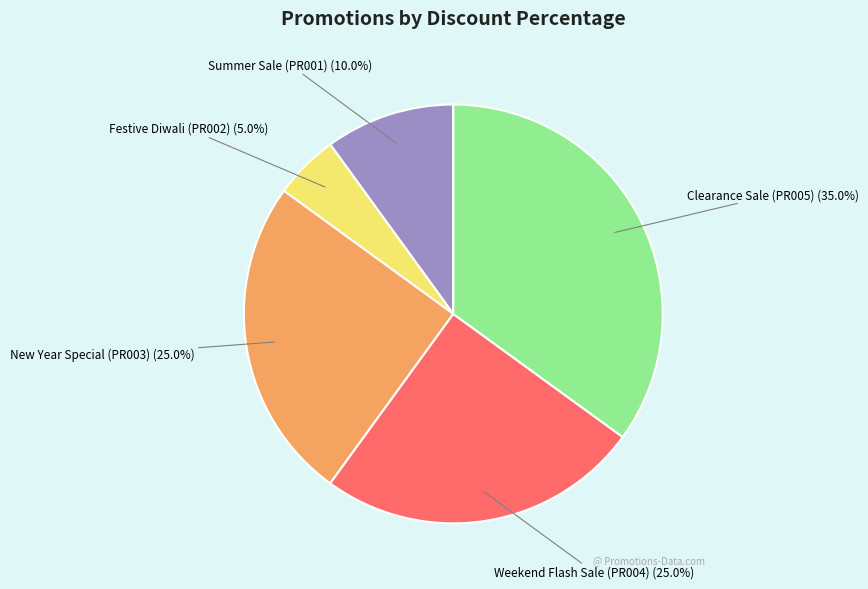

Does any single category account for the majority?

No